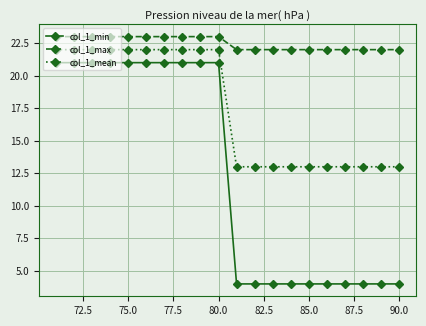

What is the maximum value shown in the chart?

23